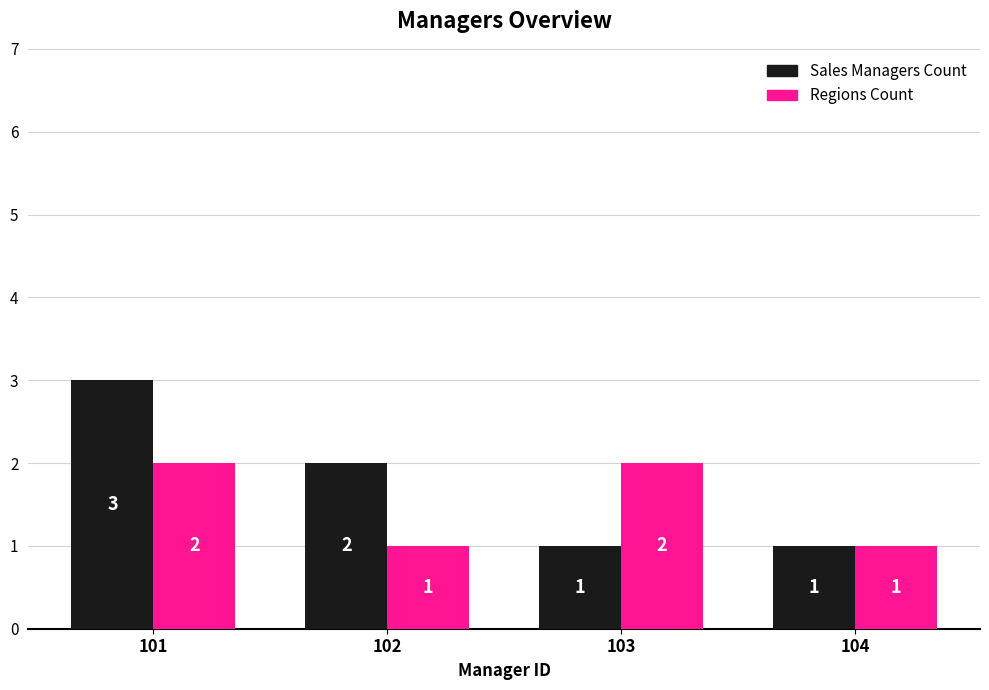

Which series has the largest total across all categories?

Sales Managers Count